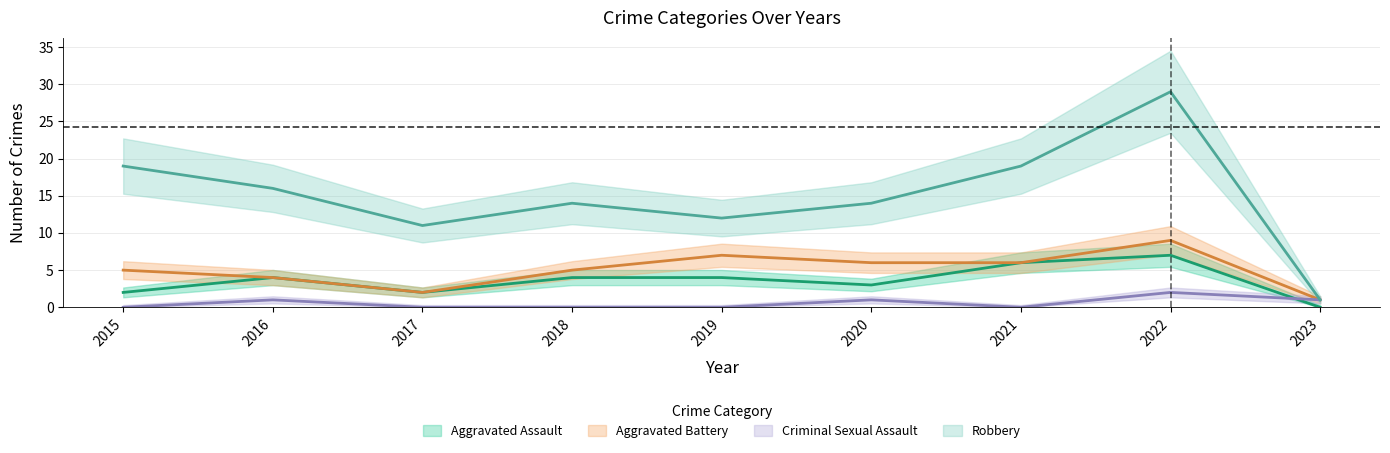

What is the total value across all series at 2023?

3